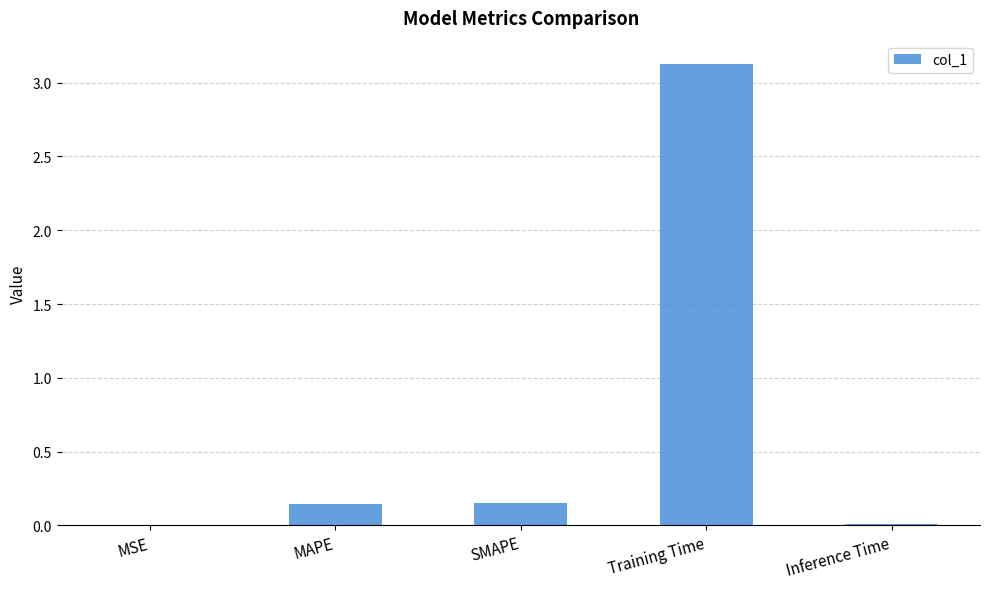

Is it true that the value at SMAPE is 0.3?

False